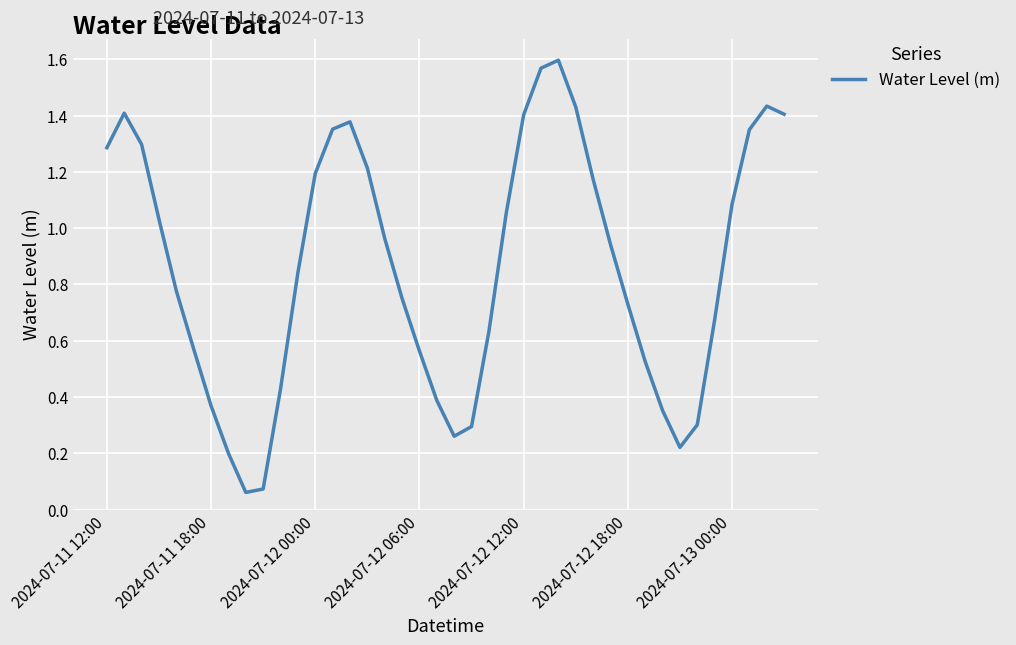

What is the difference between the maximum and minimum values?

1.5